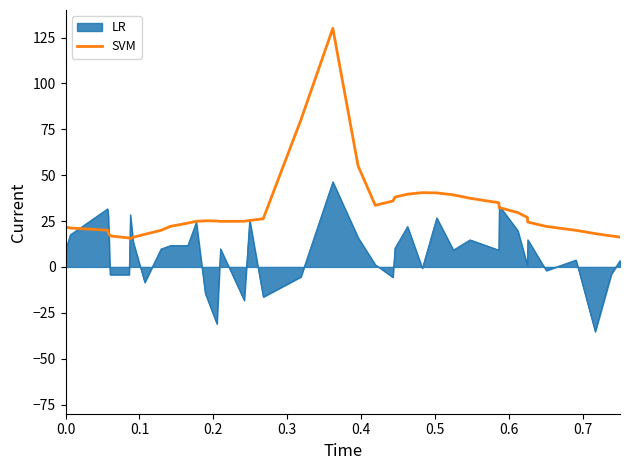

Which series has the largest range (max minus min)?

SVM